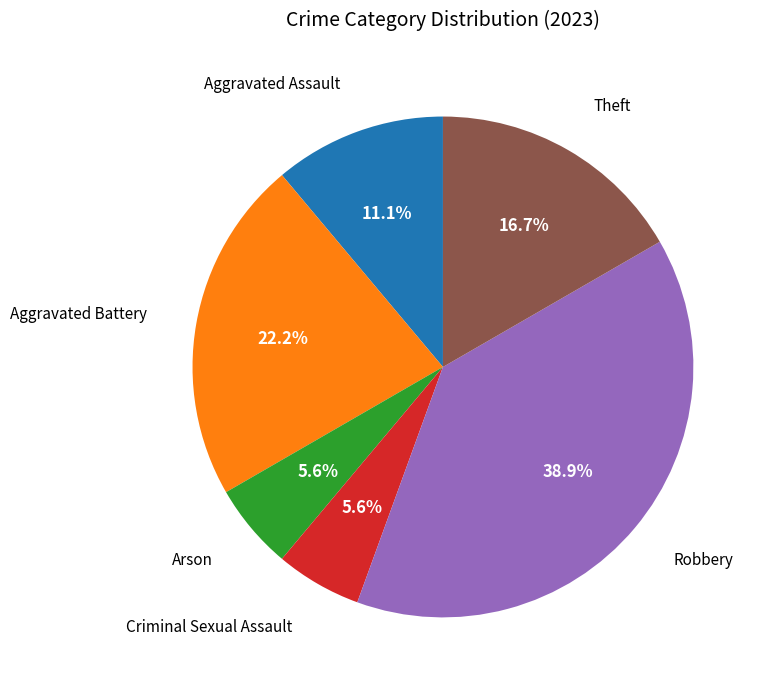

Does any single category account for the majority?

No